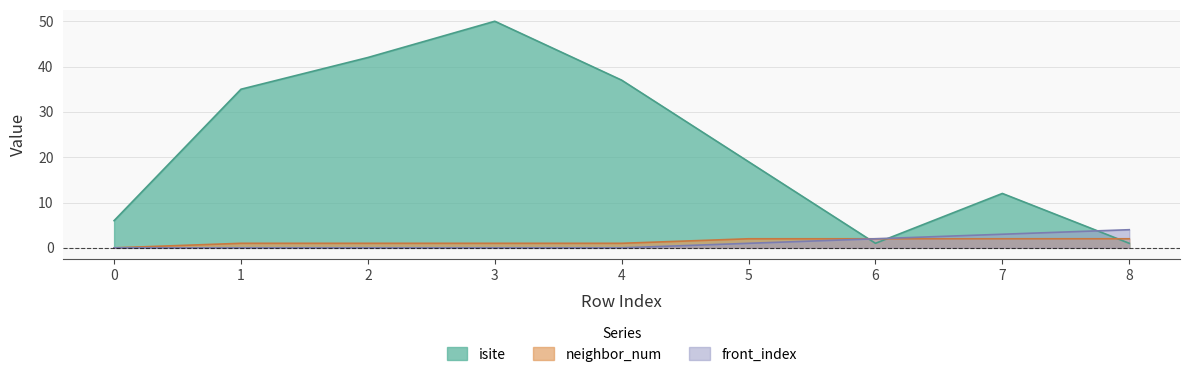

Rank the series at 6 from highest to lowest value.

neighbor_num, front_index, isite